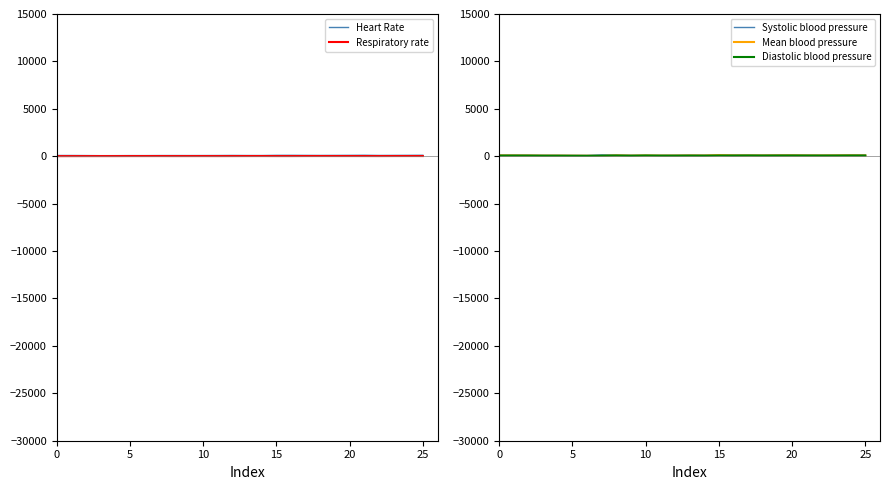

What is the label of the 19th point from the left?

18